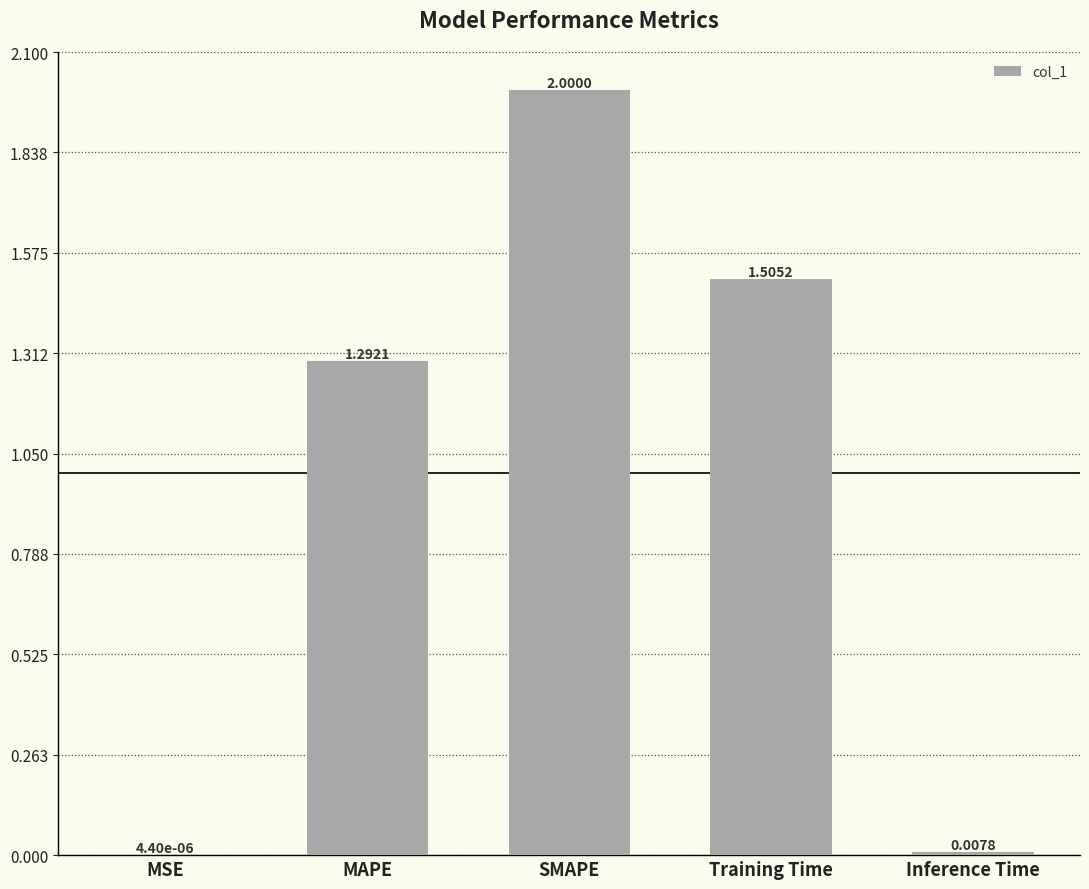

Which has a higher value, MSE or MAPE?

MAPE